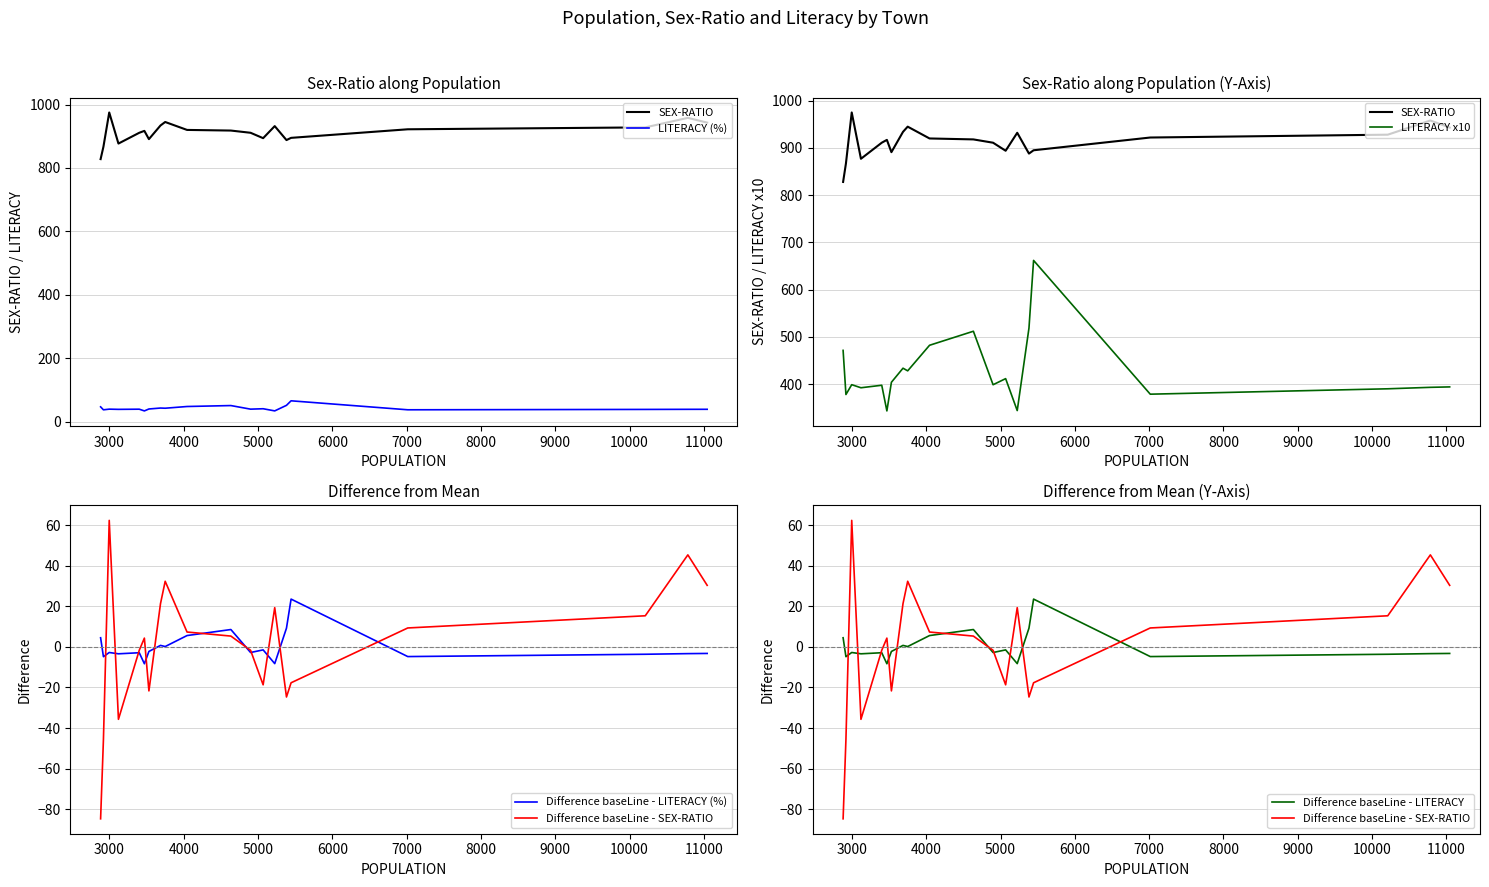

True or false: Difference baseLine - LITERACY and LITERACY x10 intersect in this chart.

False